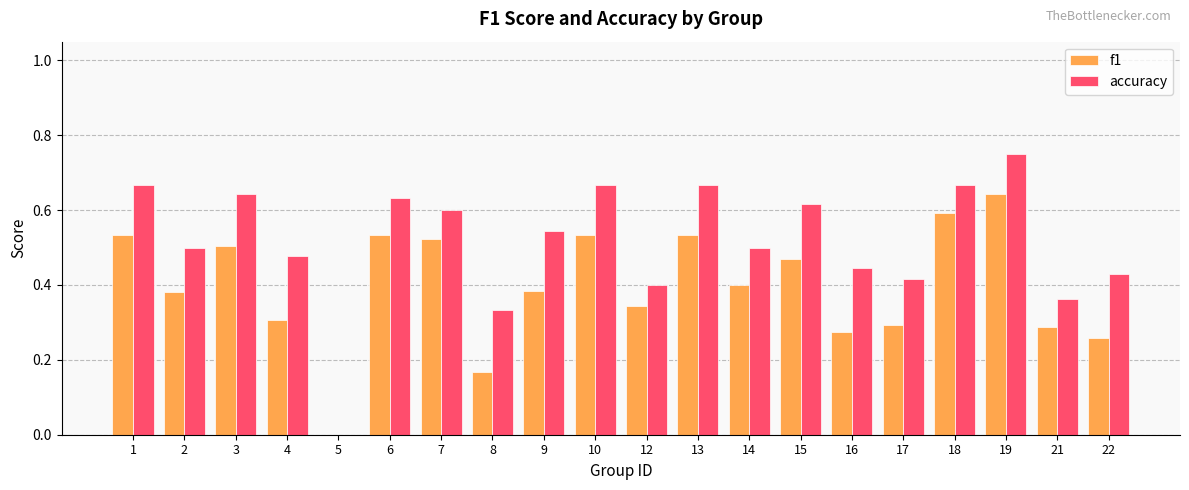

What are all the series names shown in the legend?

f1, accuracy